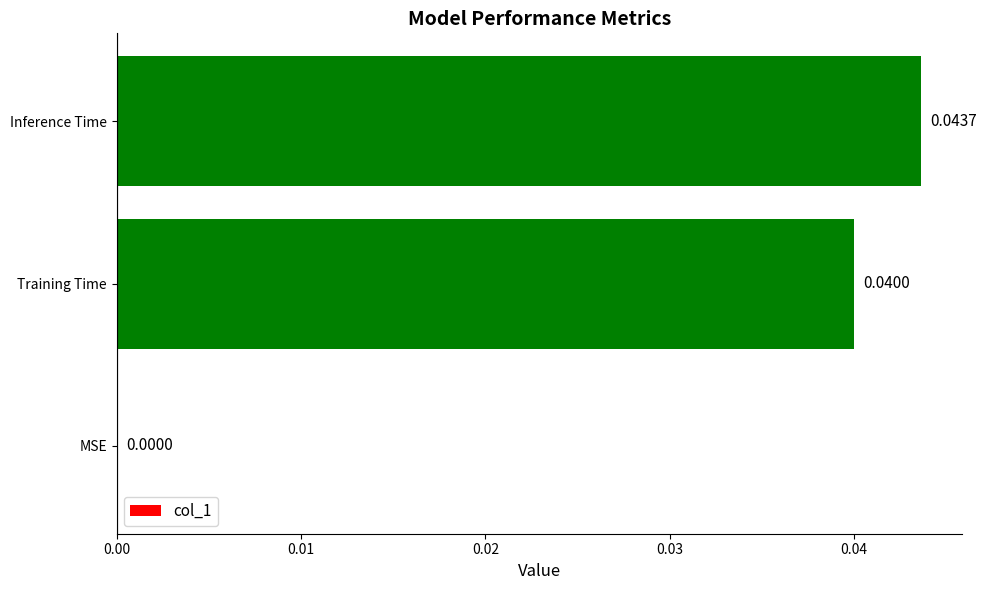

At which category does the chart reach its peak across all series?

Inference Time